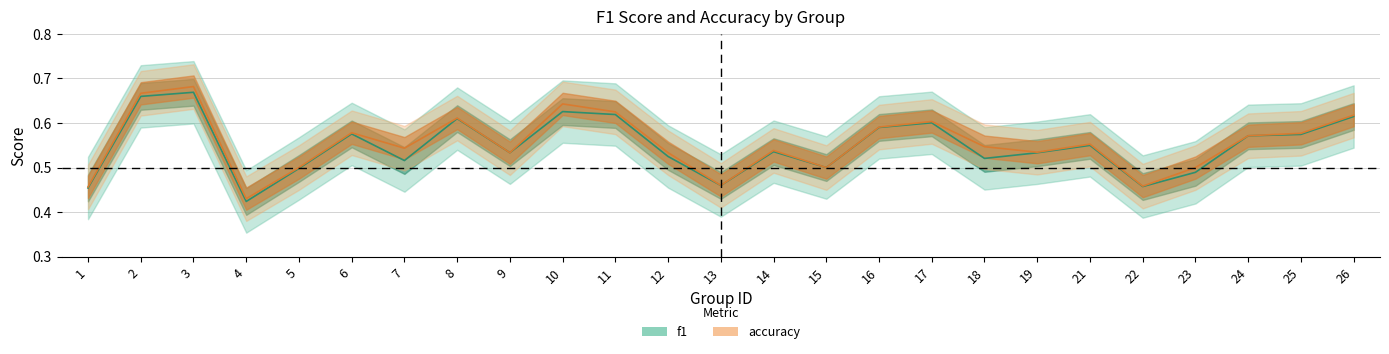

What is the difference between the second highest and second lowest values in the accuracy series?

0.2